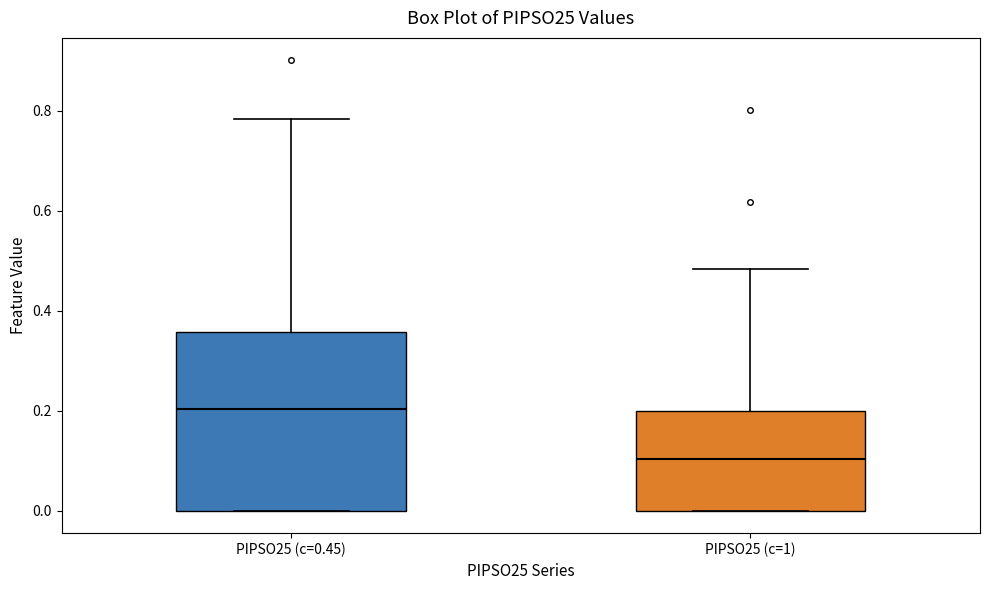

Reading left to right, read every box against the y-axis: the position of its median line, the range the box covers, and the ends of its whiskers. The values are not printed on the chart, so give them approximately, as read against the axis.

PIPSO25 (c=0.45): median 0.20, box 0.00 to 0.36, whiskers 0.00 to 0.78
PIPSO25 (c=1): median 0.10, box 0.00 to 0.20, whiskers 0.00 to 0.48